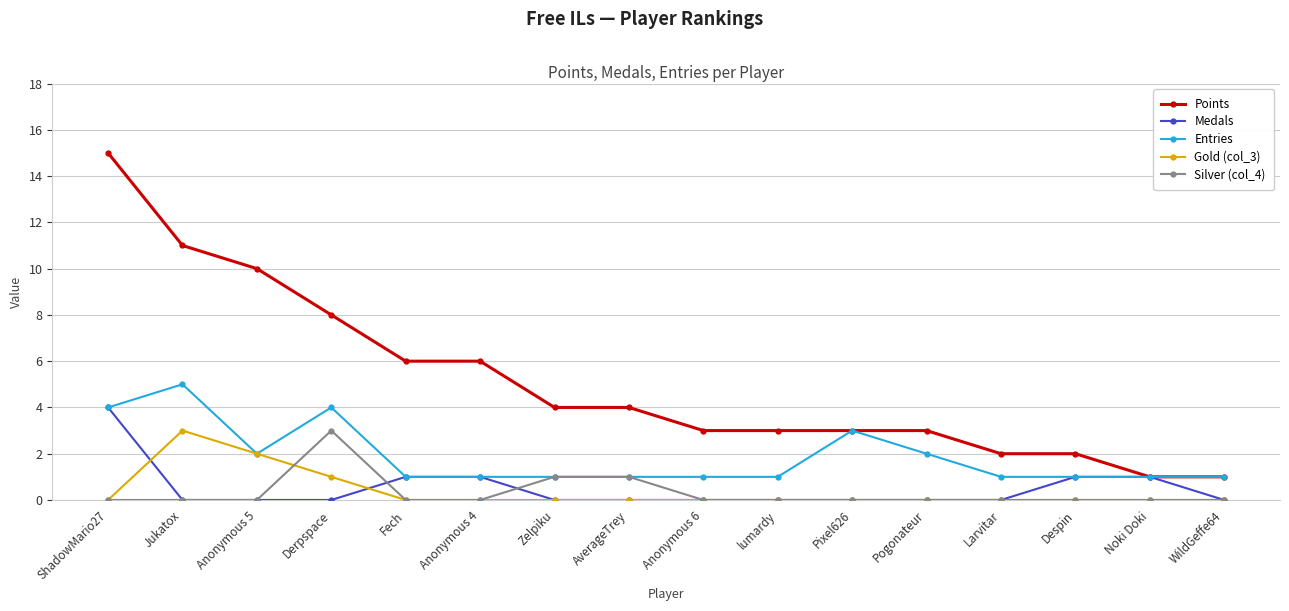

What position from the left is Pogonateur?

12